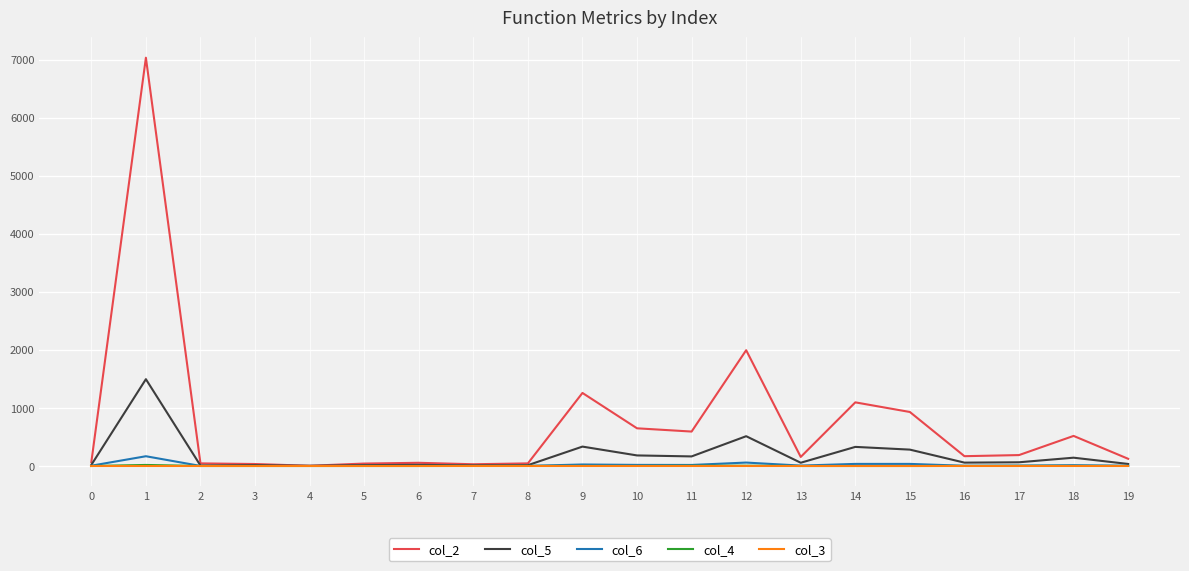

True or false: col_4 has more than 0 points higher than both neighbors.

True